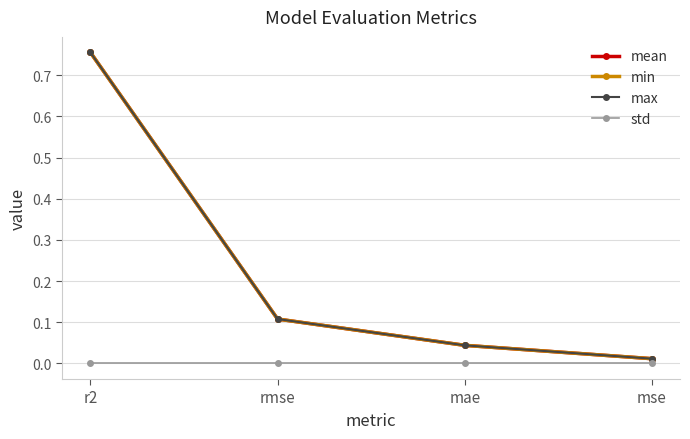

How many lines are shown in the chart?

4